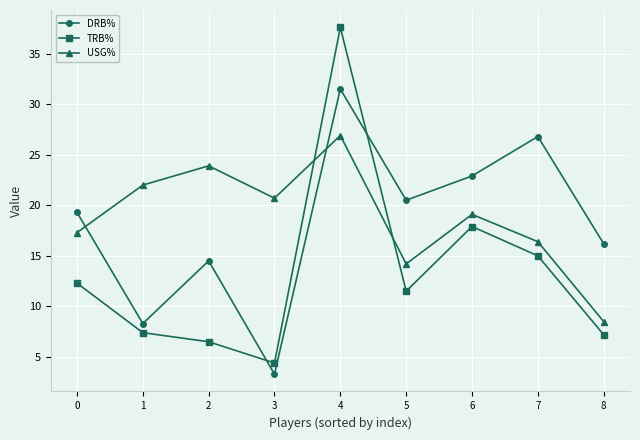

Which category has the highest value in the USG% series?

4